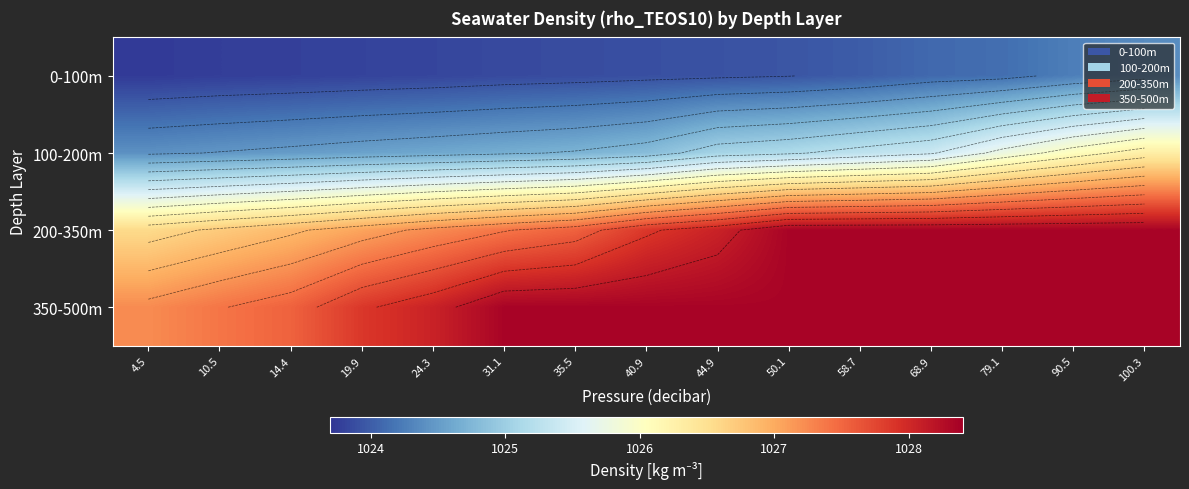

List the labels in order of 0-100m value, smallest first.

4.5, 10.5, 14.4, 19.9, 24.3, 31.1, 35.5, 40.9, 44.9, 50.1, 58.7, 68.9, 79.1, 90.5, 100.3